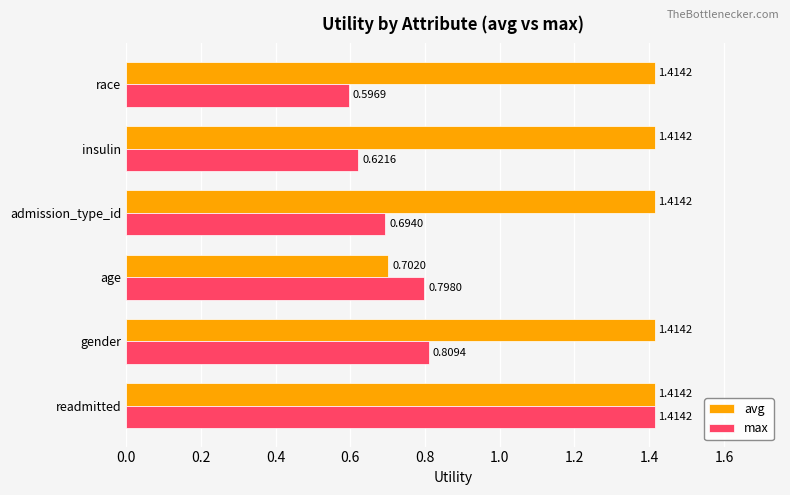

What is the sum of all avg values?

7.8